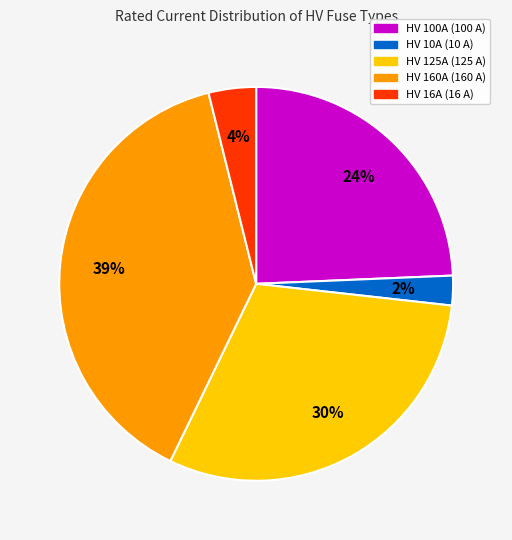

Is there any slice that represents more than half of the pie?

No